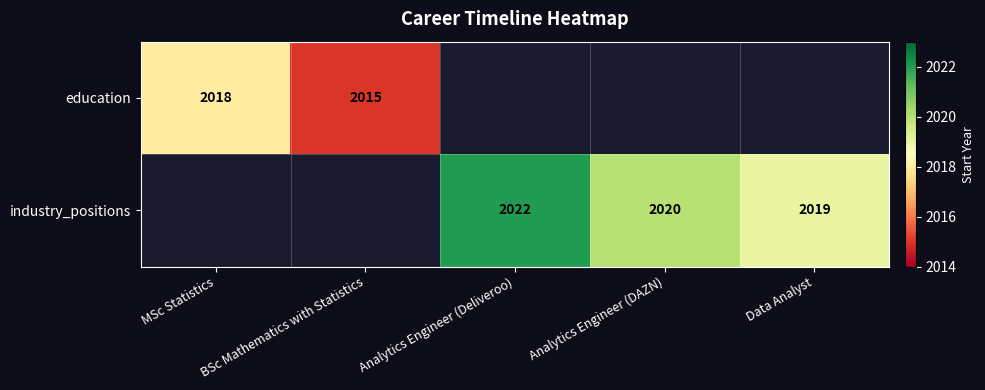

Is it true that education equals 2015 at BSc Mathematics with Statistics?

True